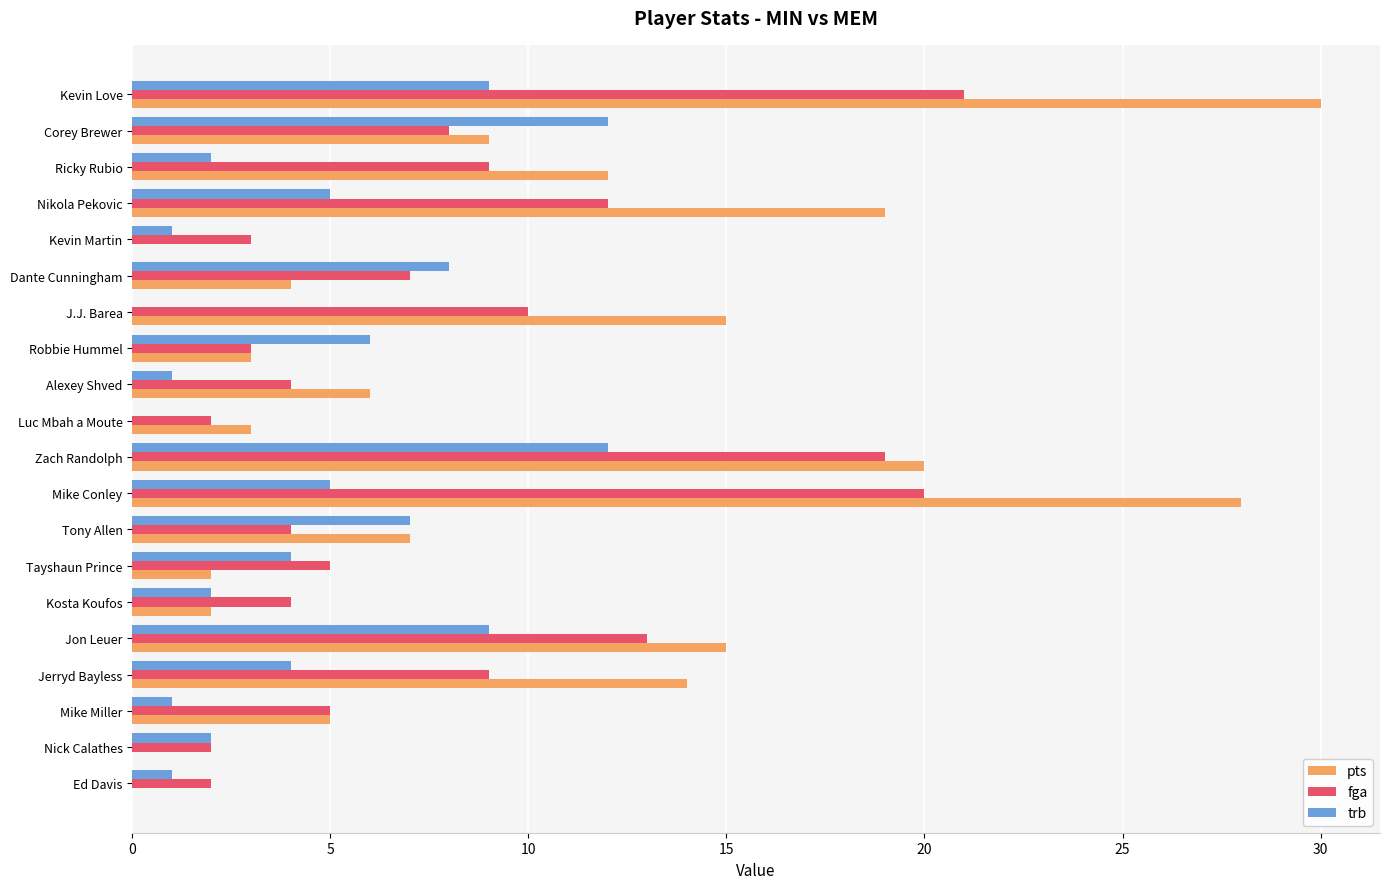

The value of pts at Kevin Love is 7. True or false?

False